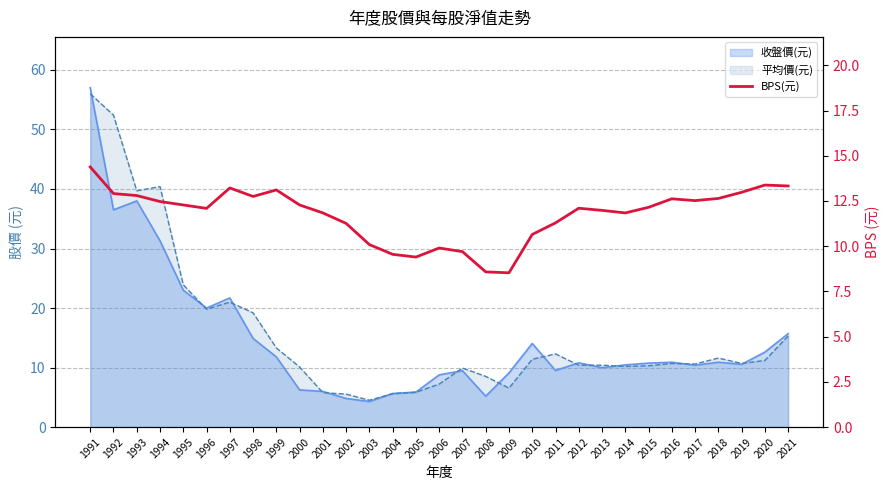

What is the value of the 26th point from the left?

12.6